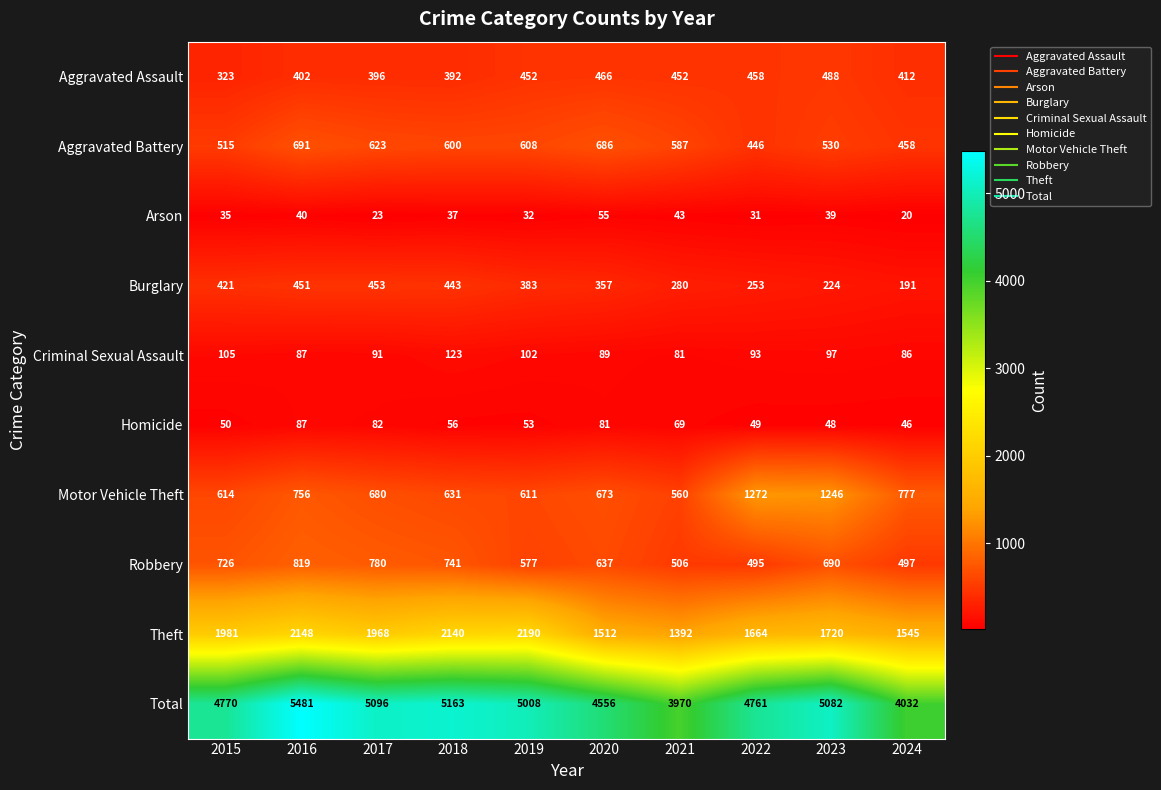

At which label is Robbery closest to 657?

2020